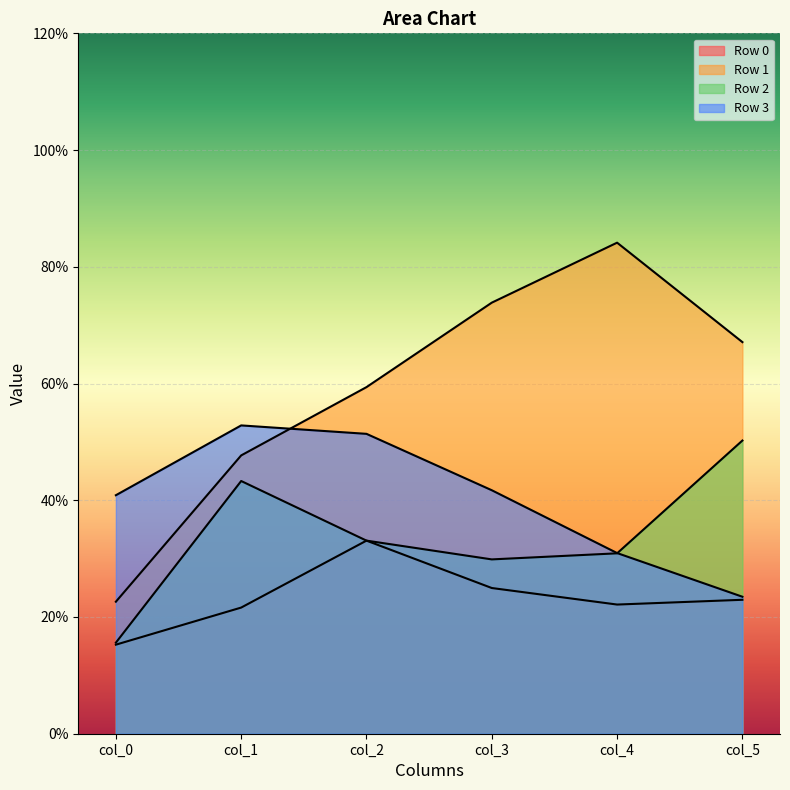

Reading left to right, list all the values displayed in this chart.

Row 0: 0.2	0.2	0.3	0.2	0.2	0.2
Row 1: 0.2	0.5	0.6	0.7	0.8	0.7
Row 2: 0.2	0.4	0.3	0.3	0.3	0.5
Row 3: 0.4	0.5	0.5	0.4	0.3	0.2